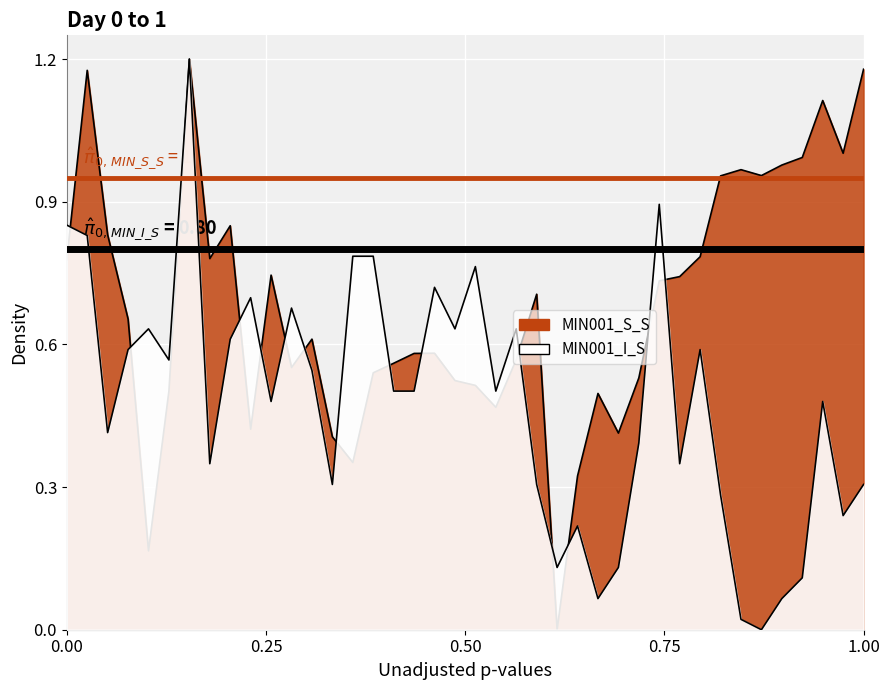

How many interior local valleys does the MIN001_S_S series have?

10